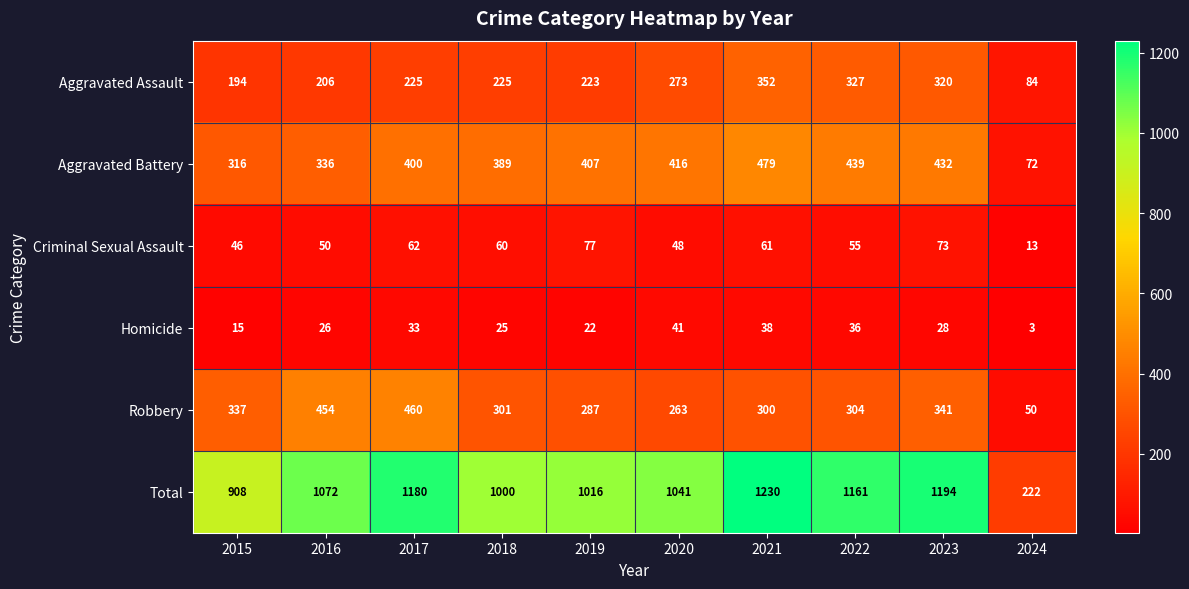

Which label corresponds to the largest value in the chart?

2021